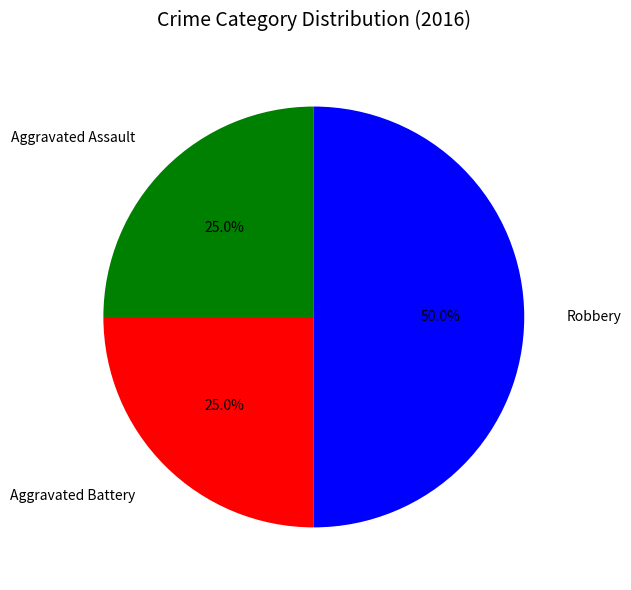

Is Aggravated Battery the majority of the pie?

No